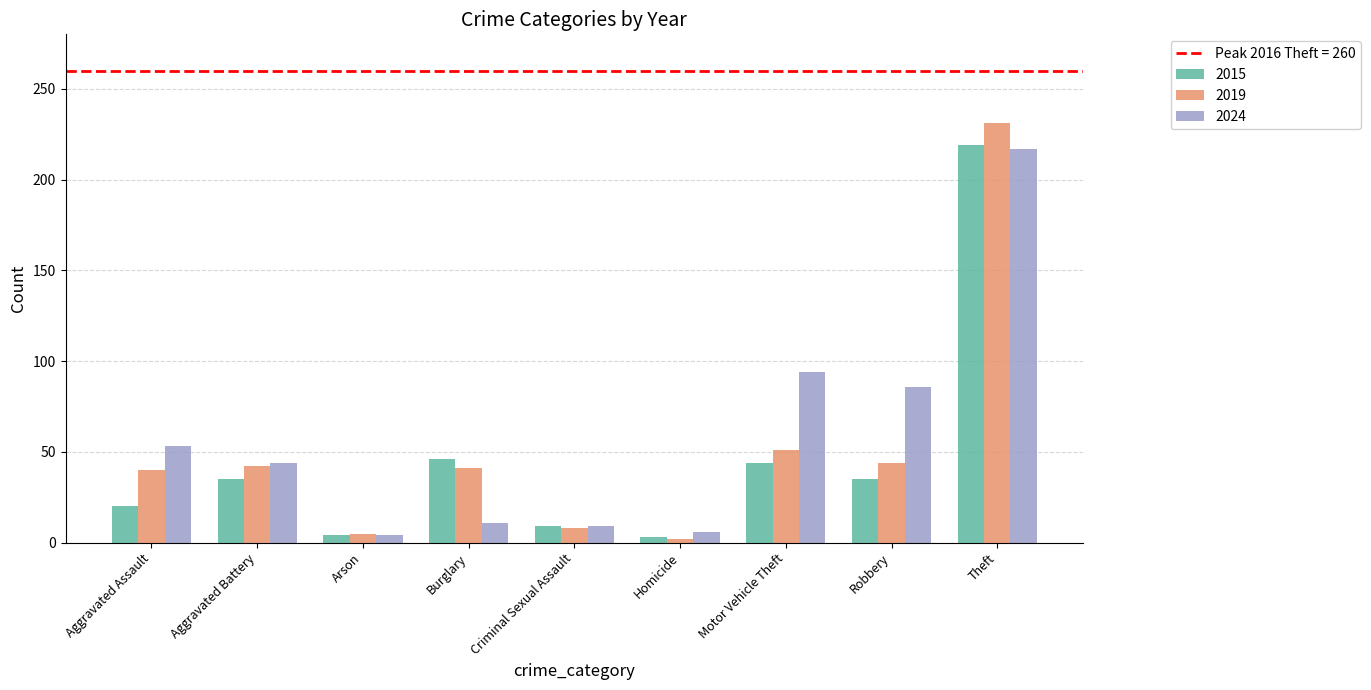

Where is 2024 nearest to the value 110?

Motor Vehicle Theft